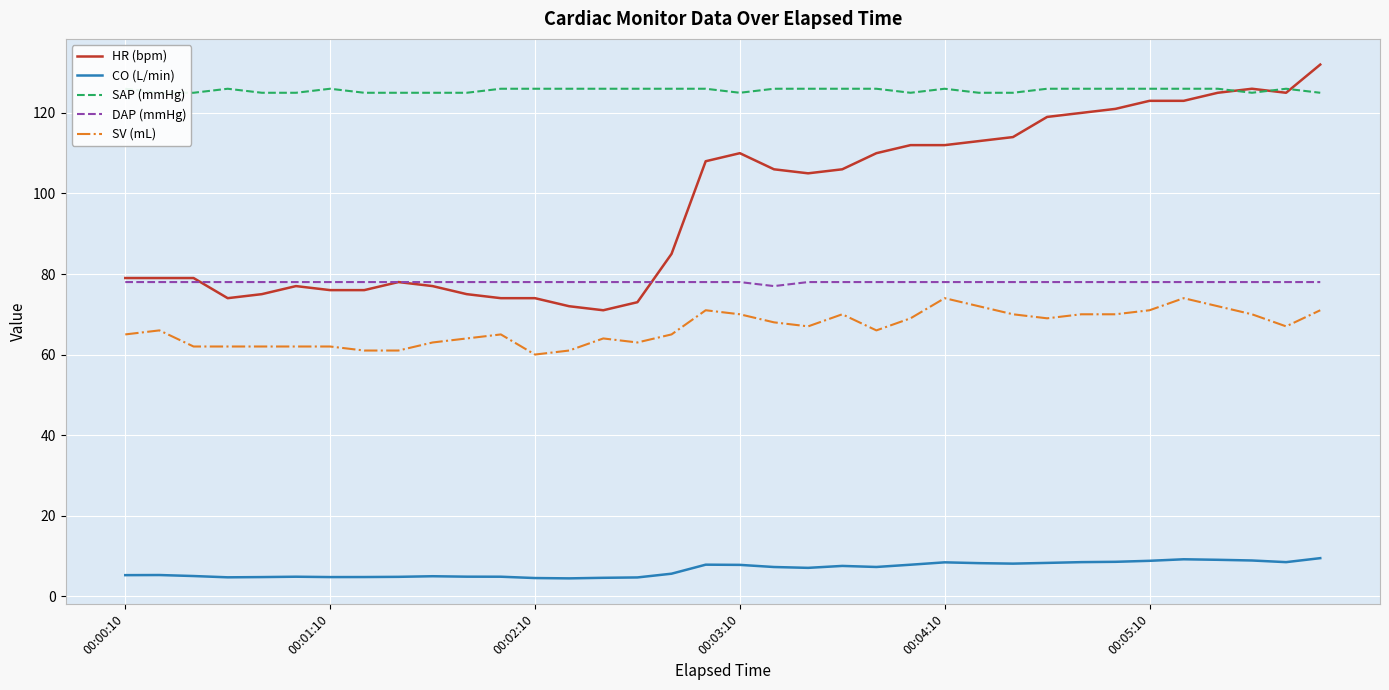

How many interior local valleys does the SAP (mmHg) series have?

3